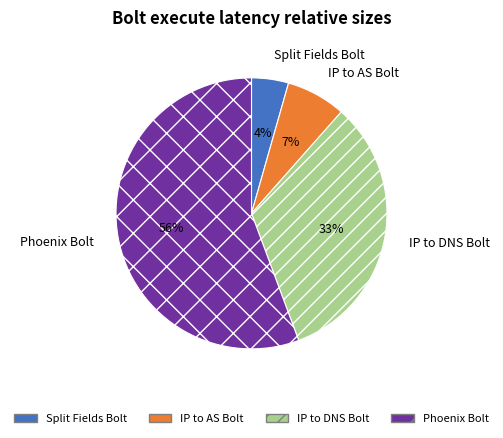

Count the number of slices in the pie.

4